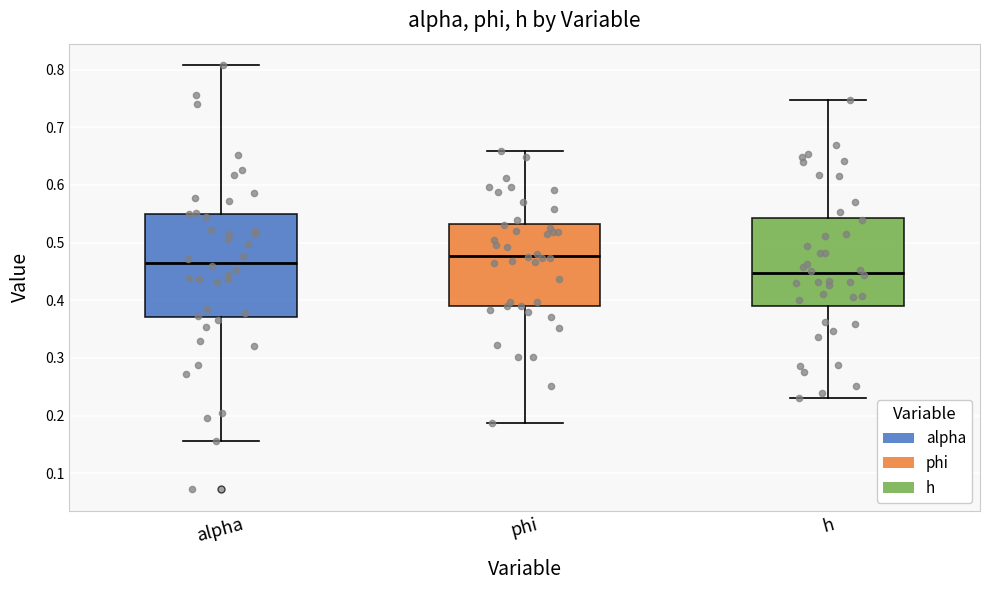

Reading left to right, transcribe this box plot: for each box, give where its median line is, the range the box spans, and where its two whiskers end, as read against the y-axis. The values are not printed on the chart, so give them approximately, as read against the axis.

alpha: median 0.47, box 0.37 to 0.55, whiskers 0.16 to 0.81
phi: median 0.48, box 0.39 to 0.53, whiskers 0.19 to 0.66
h: median 0.45, box 0.39 to 0.54, whiskers 0.23 to 0.75